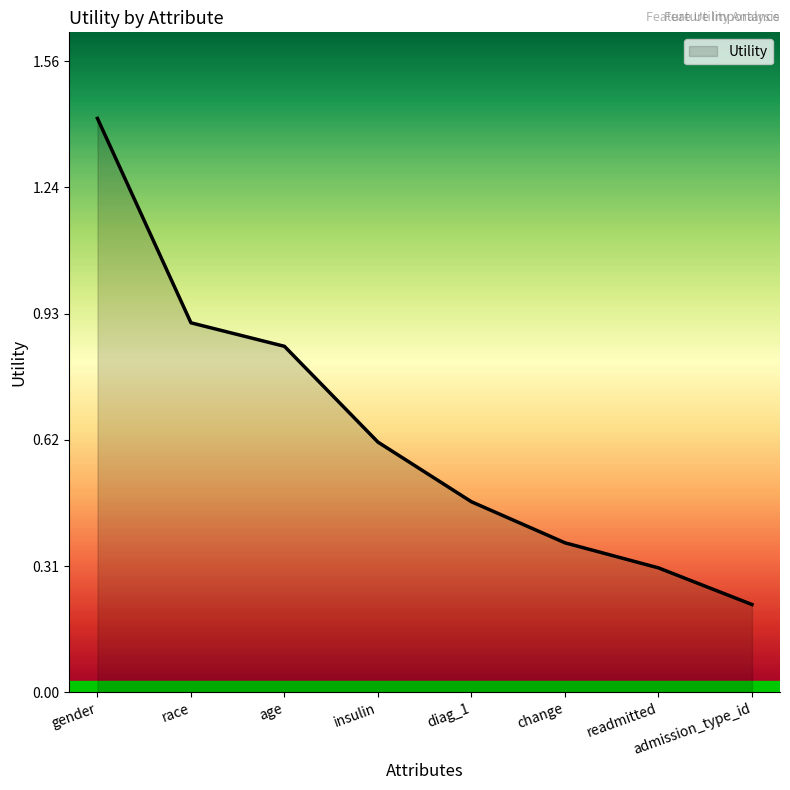

Which label corresponds to the smallest value in the chart?

admission_type_id